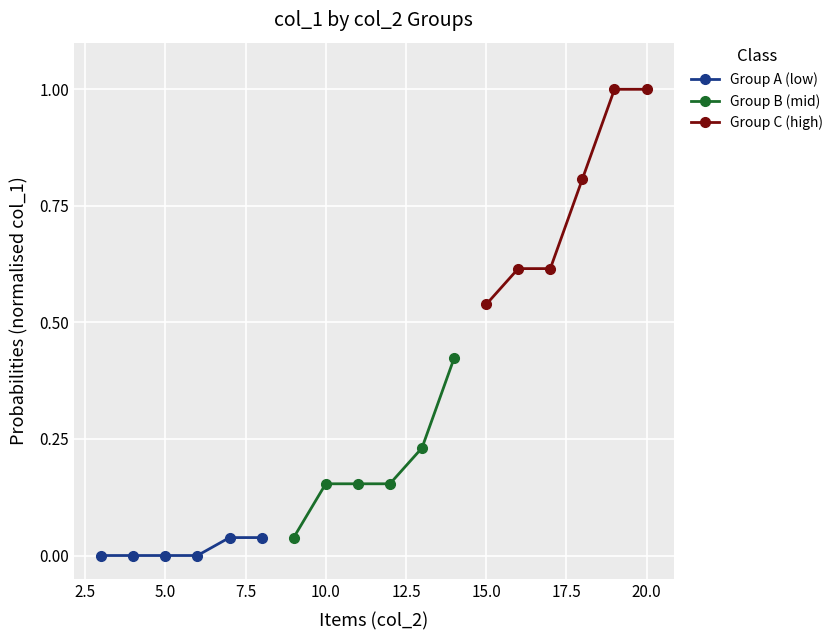

True or false: Group B (mid) and Group C (high) intersect in this chart.

False